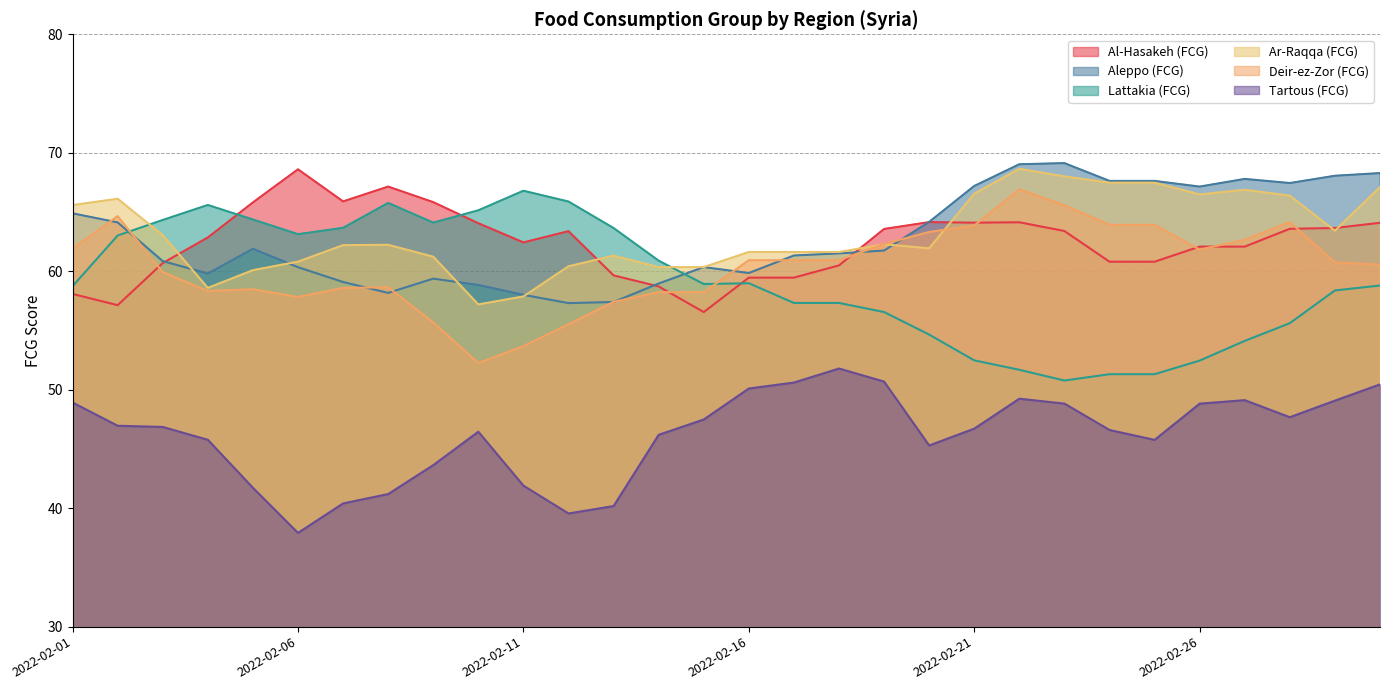

What is the maximum value shown in the chart?

69.1